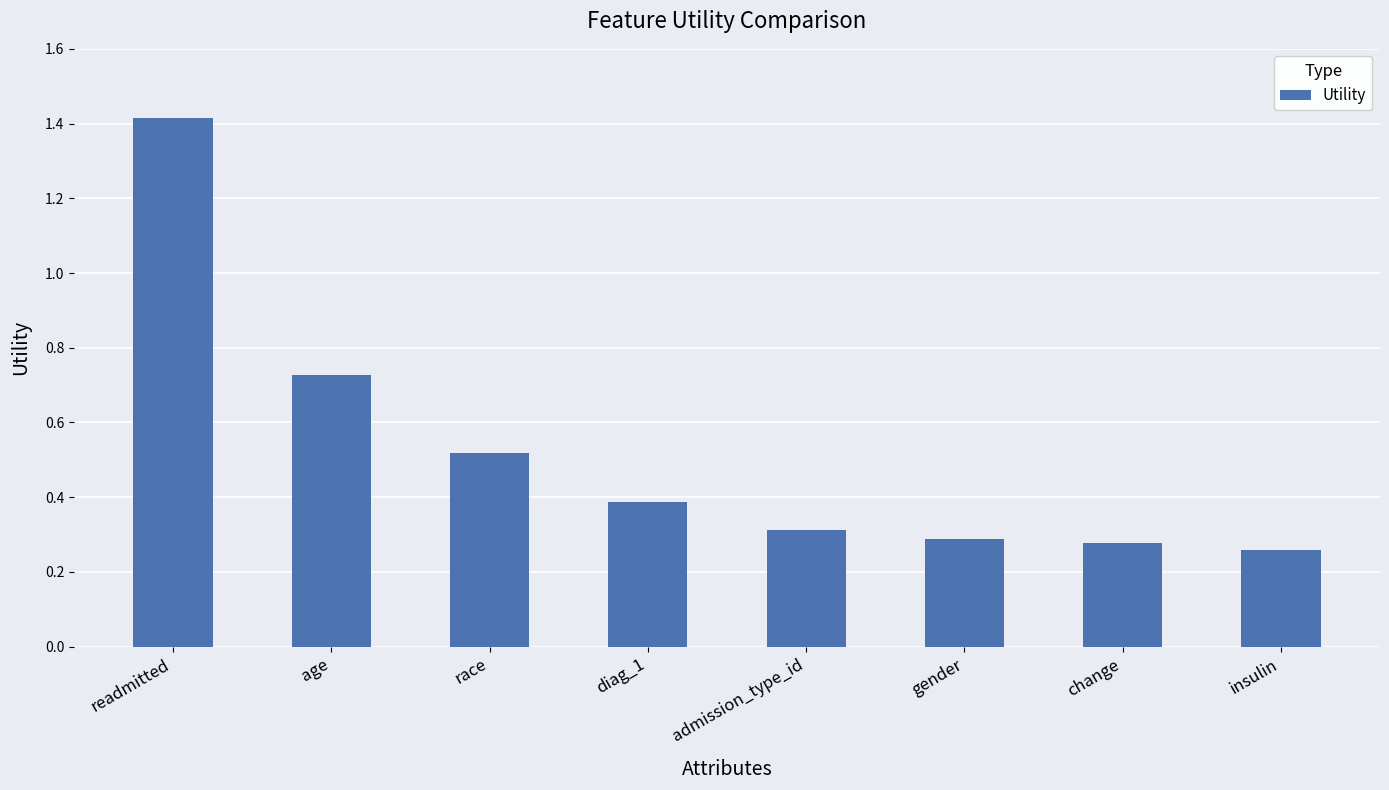

Are the bars grouped side by side (vs. stacked)?

No